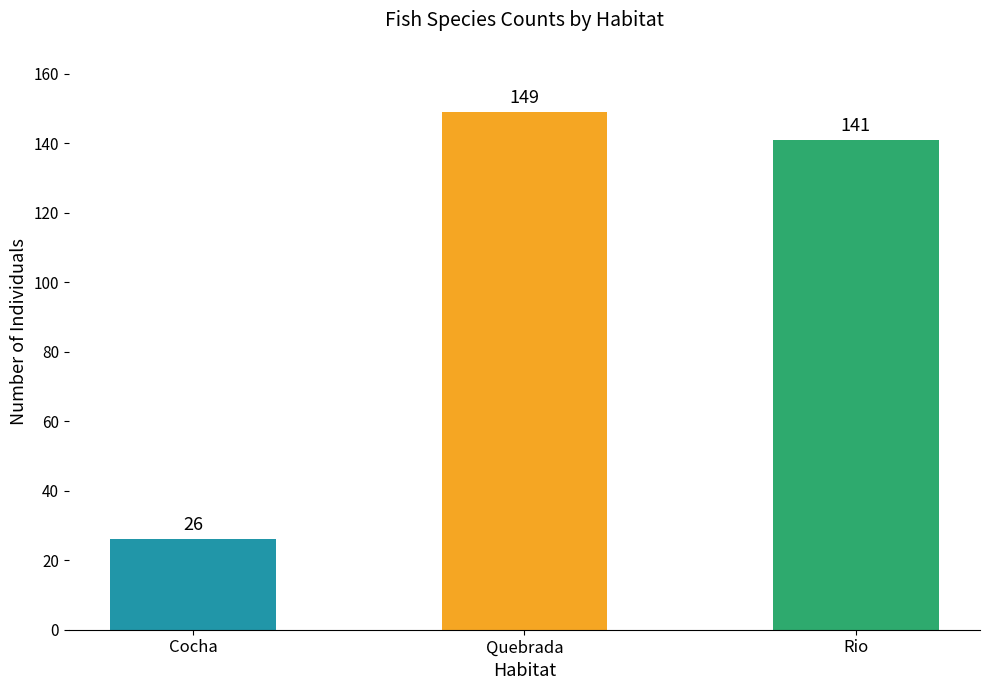

The value at Quebrada is 54. True or false?

False